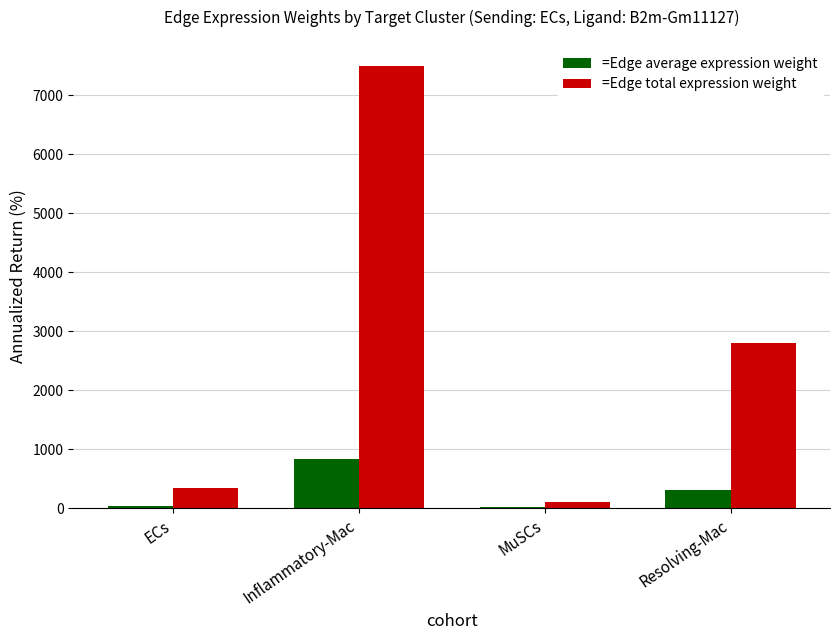

What is the sum of all =Edge average expression weight values?

1200.2